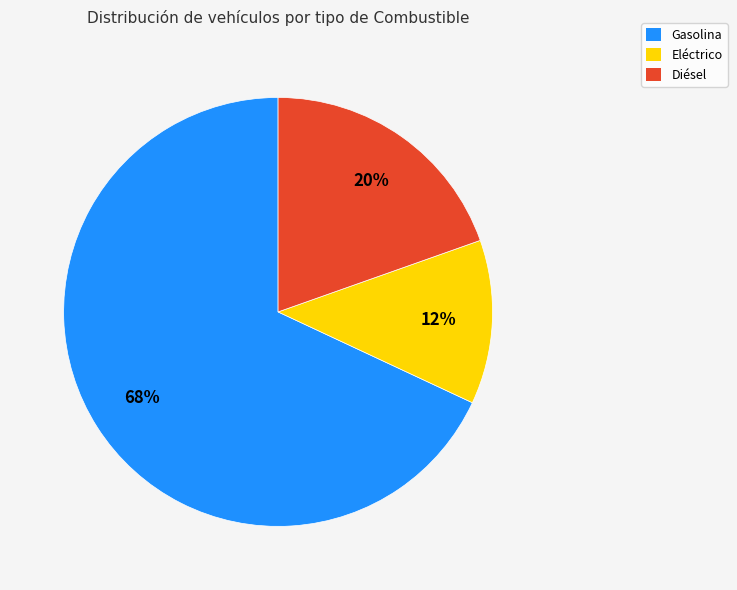

True or false: Eléctrico accounts for 1% of the total.

False